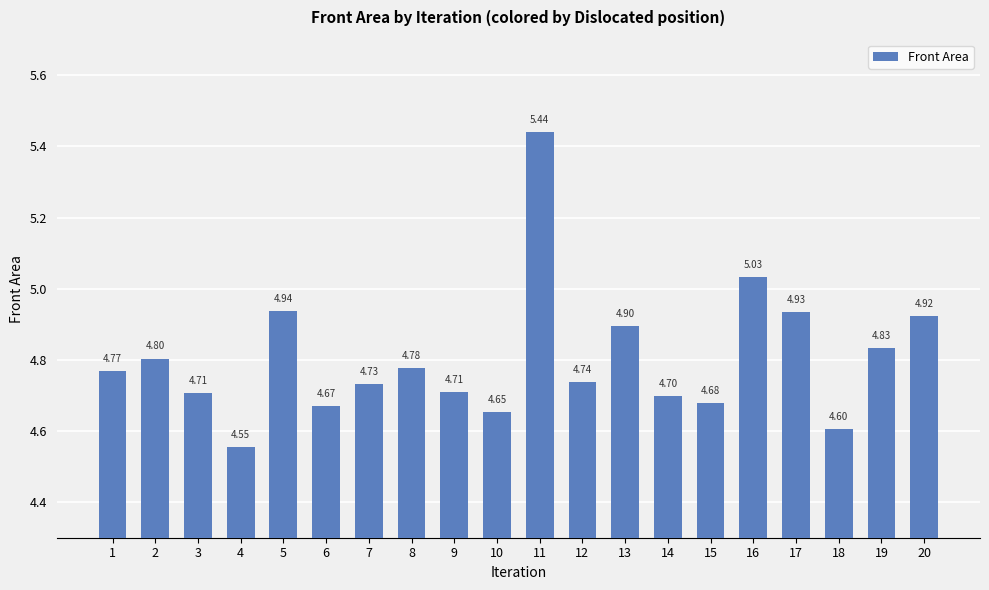

Does the chart contain stacked bars?

No